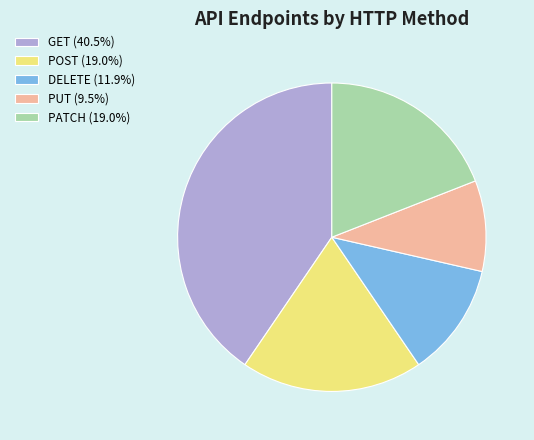

How many segments does this pie chart have?

5